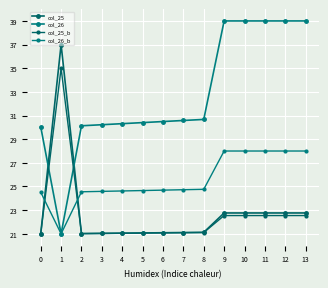

What is the value of the col_26_b point at the 11th from the left?

28.0